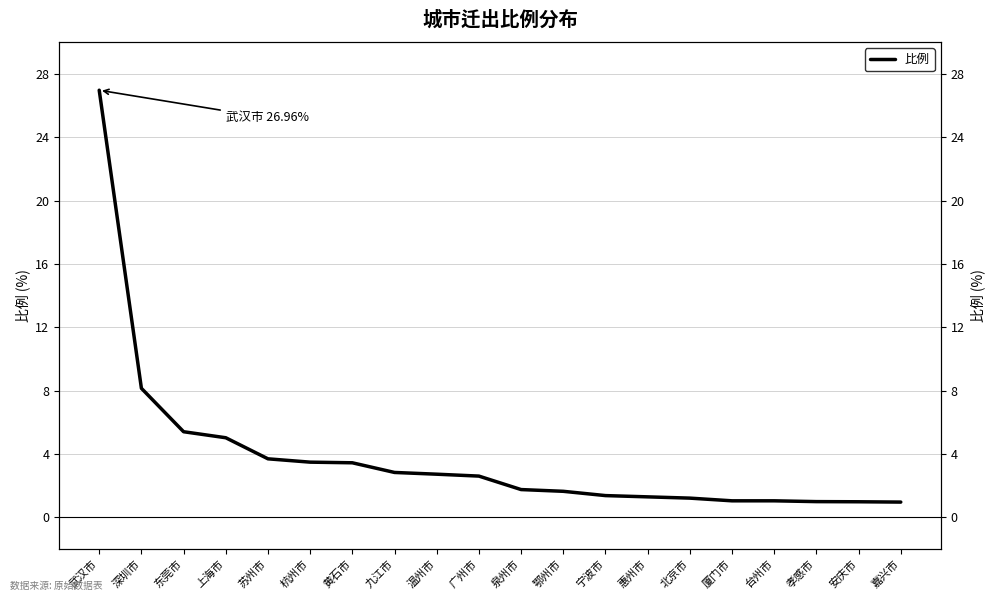

Is this an area chart (filled region under the line)?

No